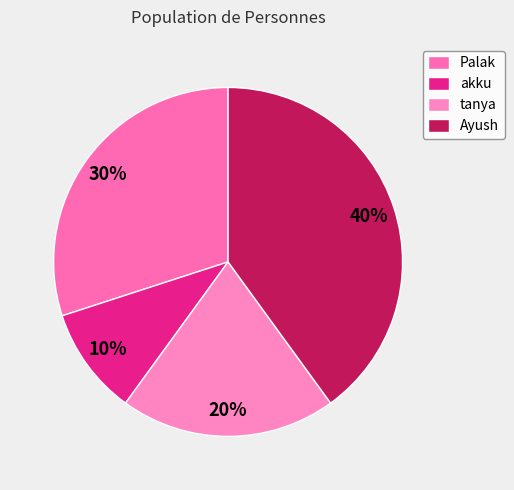

Which category has the smallest portion of the pie?

akku